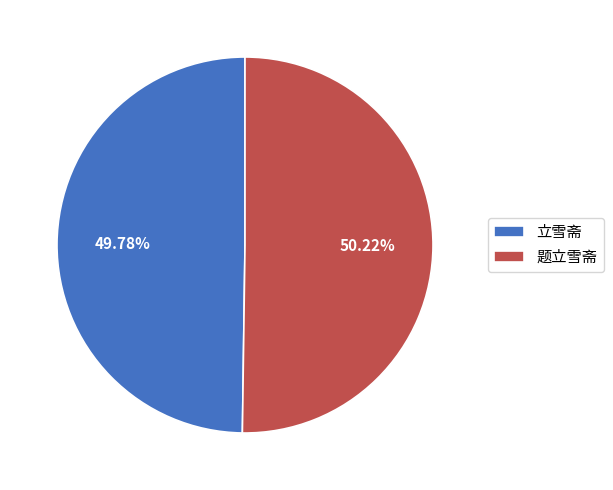

The 立雪斋 slice represents 60% of the pie. True or false?

False